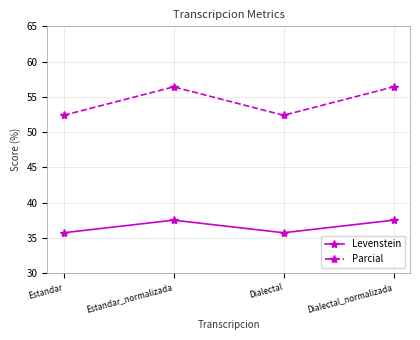

Is the value of Parcial at Dialectal_normalizada greater than the value of Levenstein at Estandar_normalizada?

Yes